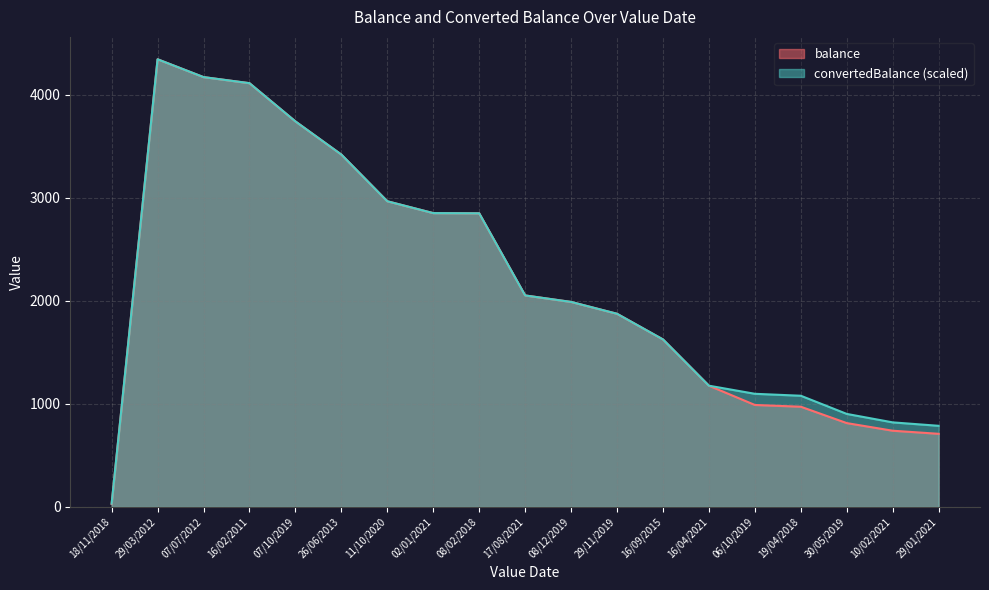

What is the total value across all series at 26/06/2013?

6840.0